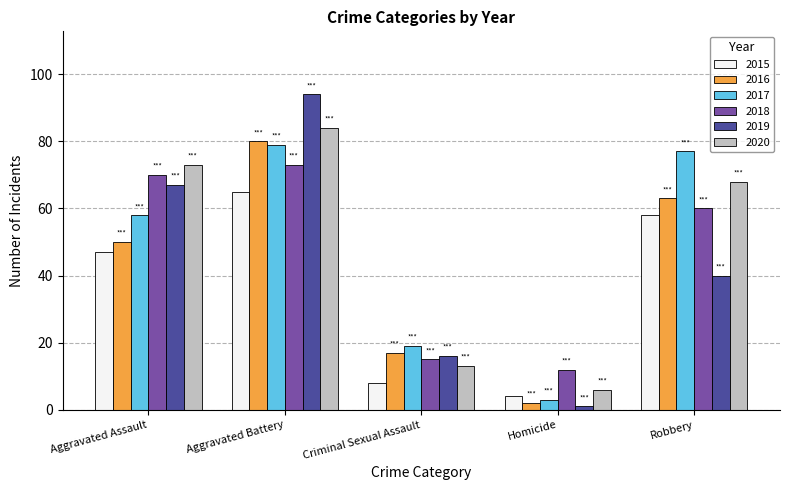

Rank the categories by 2017 value from highest to lowest.

Aggravated Battery, Robbery, Aggravated Assault, Criminal Sexual Assault, Homicide